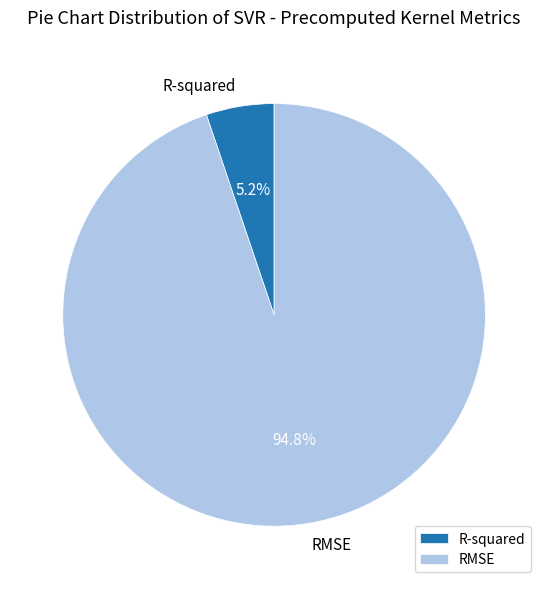

Which slice is the smallest?

R-squared